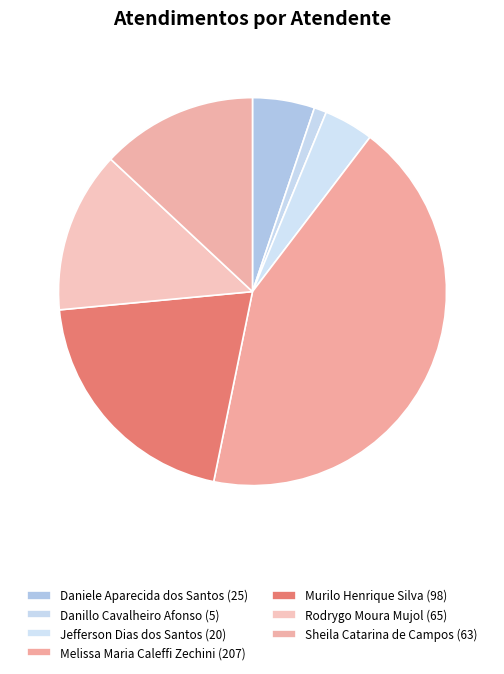

To the nearest percent, what is the combined percentage of Sheila Catarina de Campos and Melissa Maria Caleffi Zechini?

56%